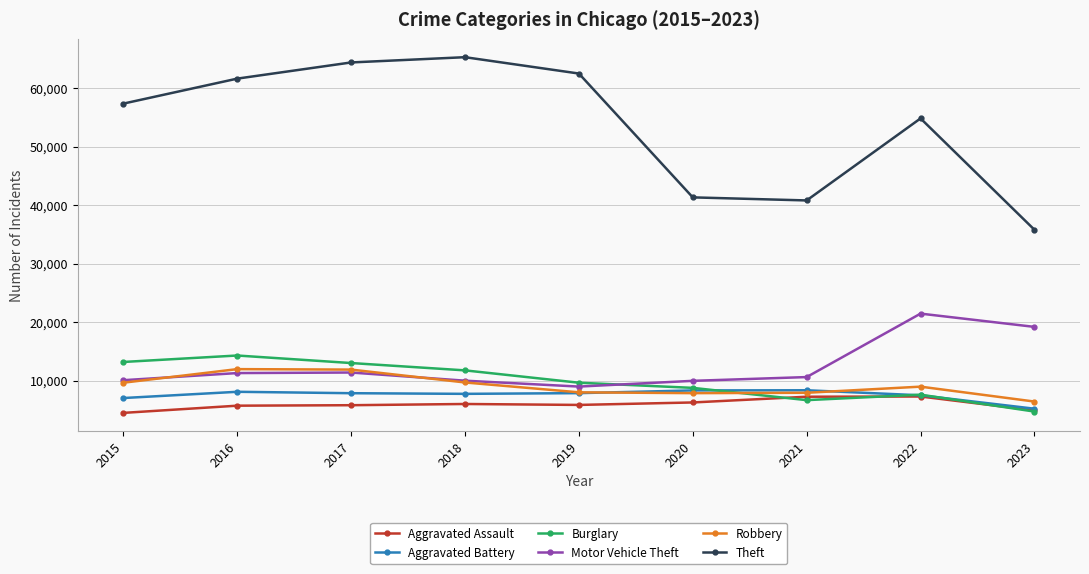

The value of Aggravated Battery at 2015 is 4811. True or false?

False